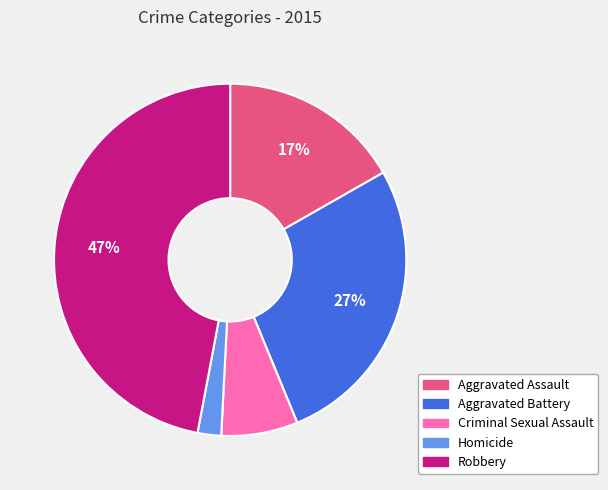

The Criminal Sexual Assault slice represents 17% of the pie. True or false?

False